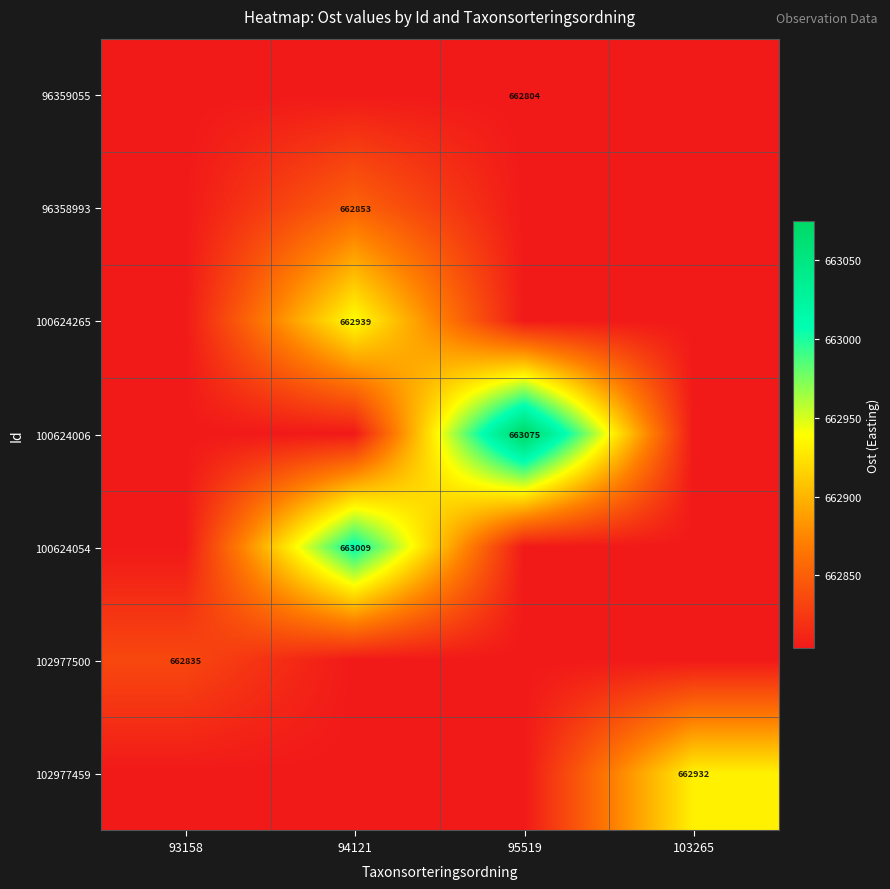

At which label is 100624265 closest to 662871?

93158